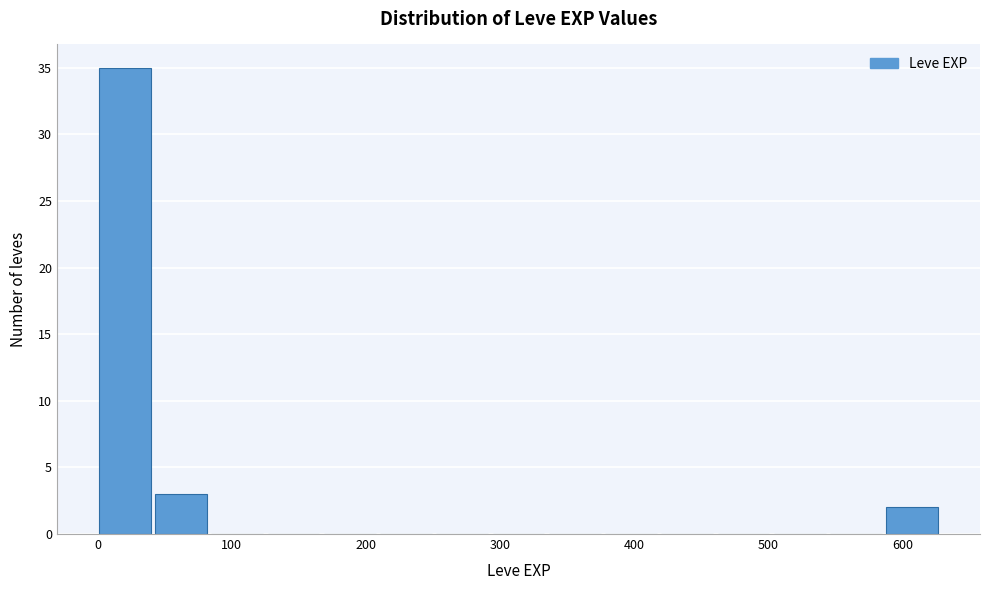

Which range on the x-axis has the tallest bar?

0 to 40